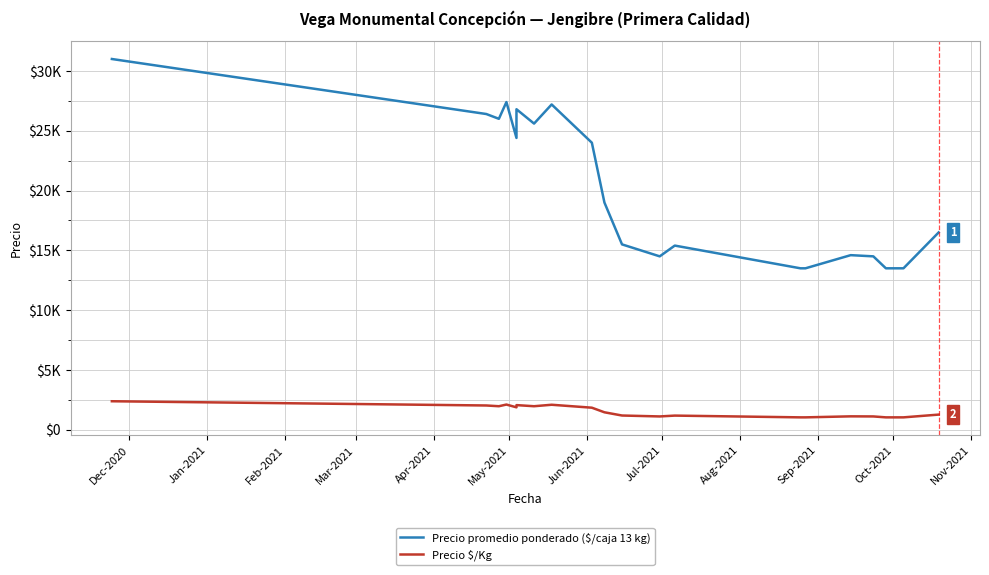

What is the minimum value shown in the chart?

1038